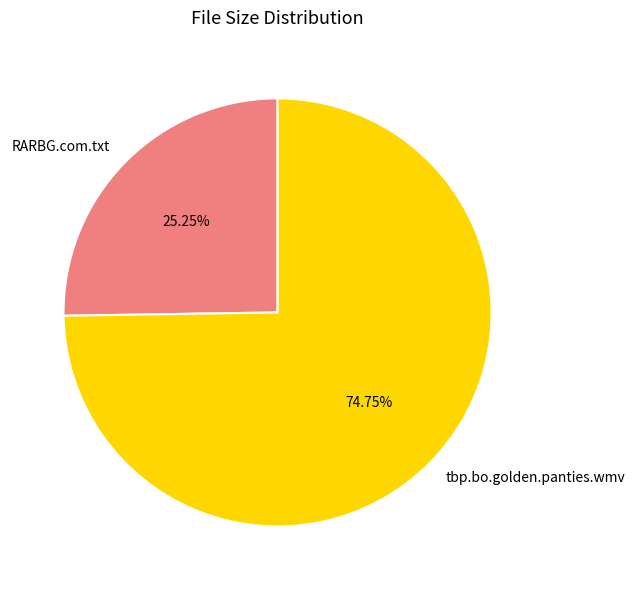

What percentage is NOT represented by RARBG.com.txt?

74.8%